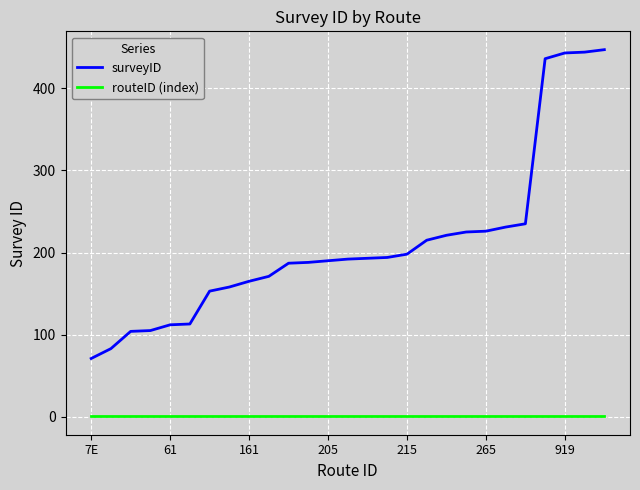

What is the minimum value for surveyID?

71.0